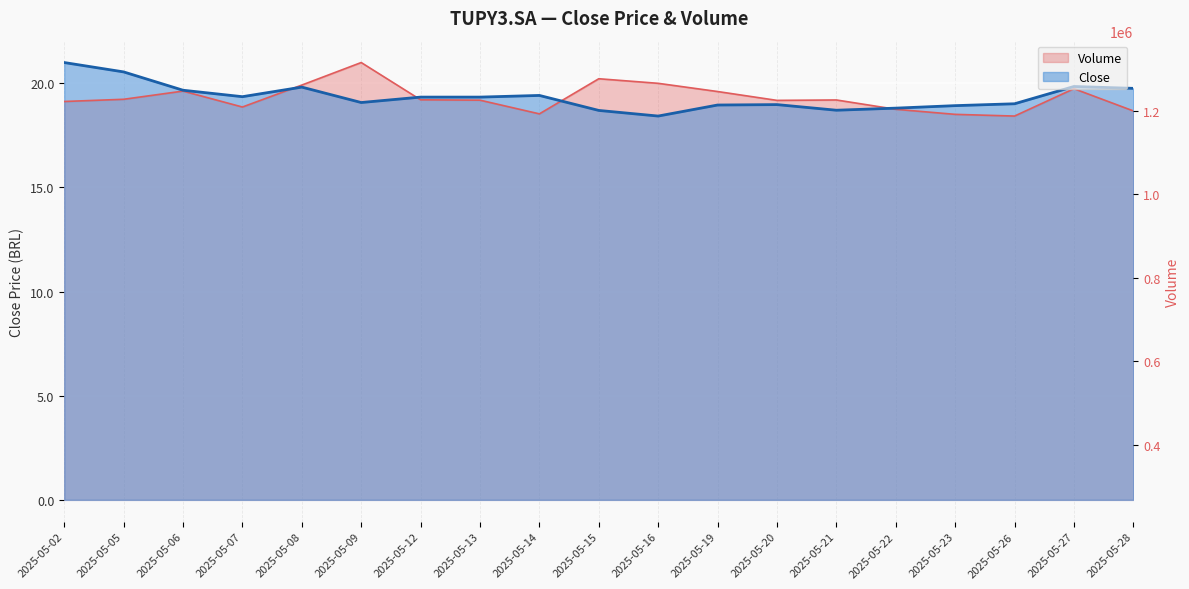

What is the average value of the Close series?

19.4